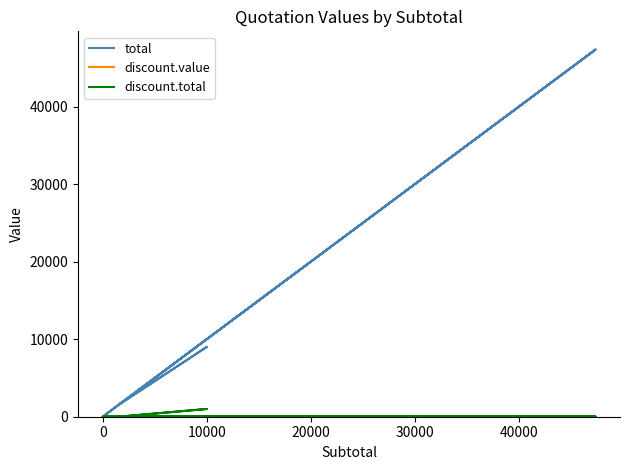

Does the chart display data point markers on the line(s)?

No